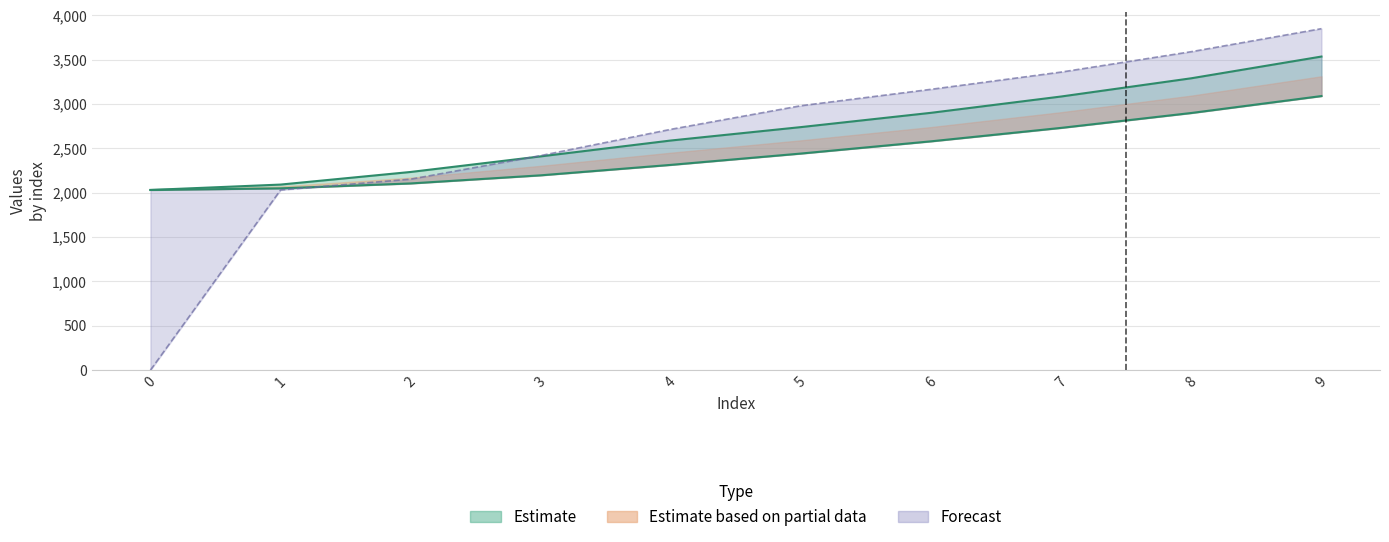

True or false: col_3 and col_2 intersect in this chart.

True